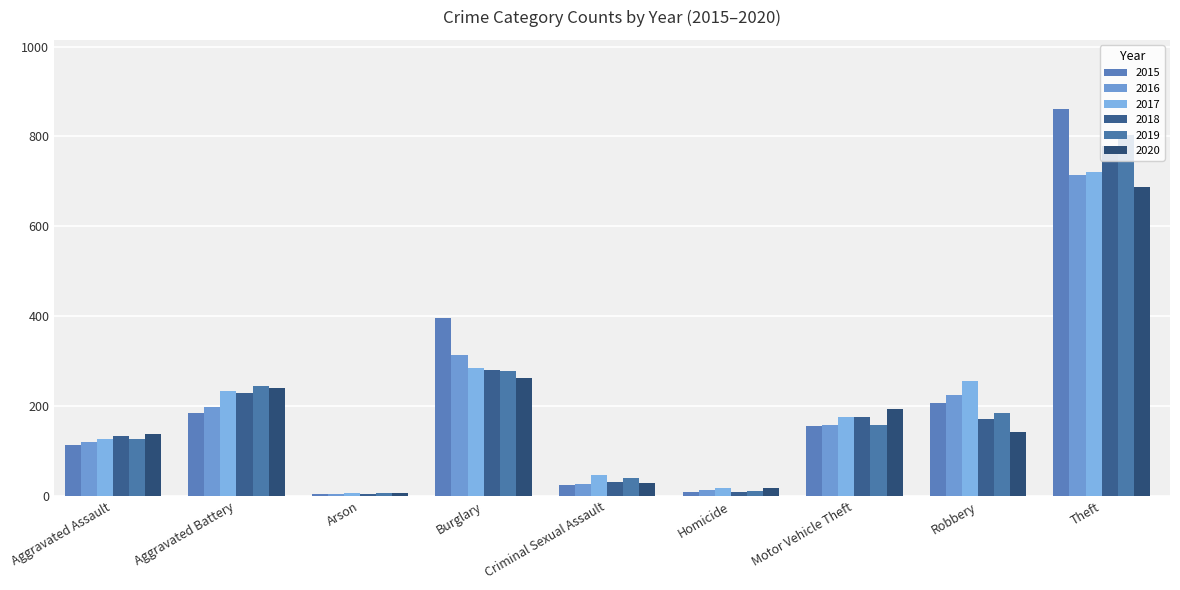

Are the bars grouped side by side (vs. stacked)?

Yes